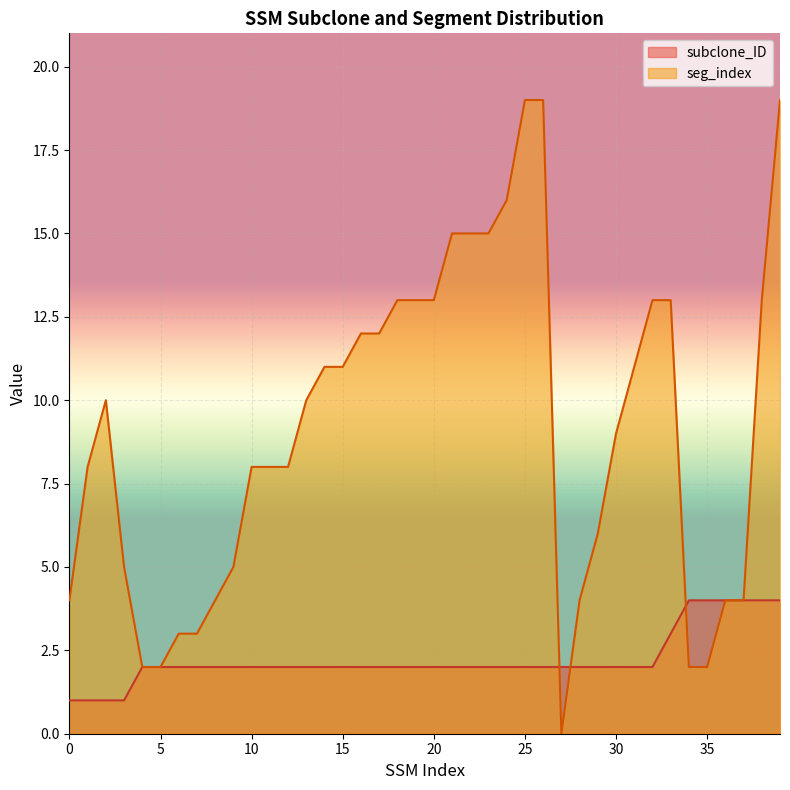

Where is seg_index nearest to the value 9?

30